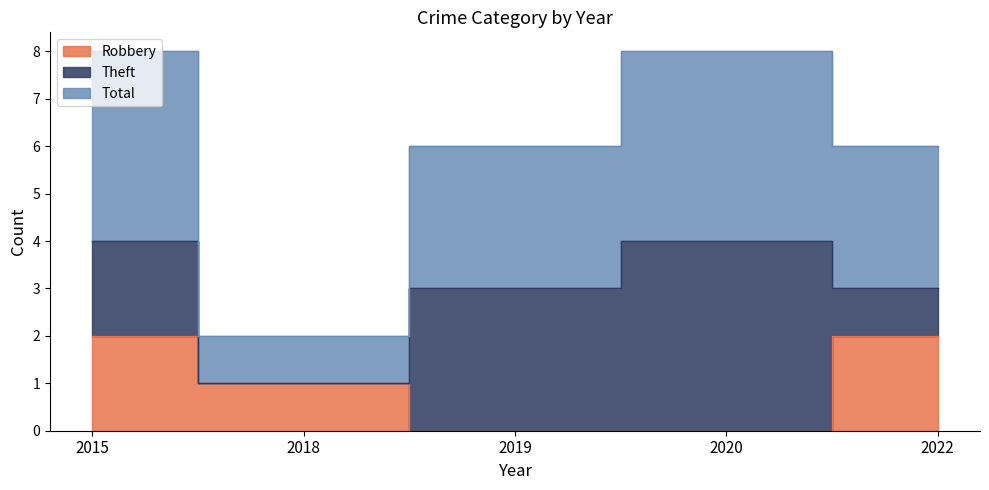

True or false: Total and Robbery cross at least once.

False